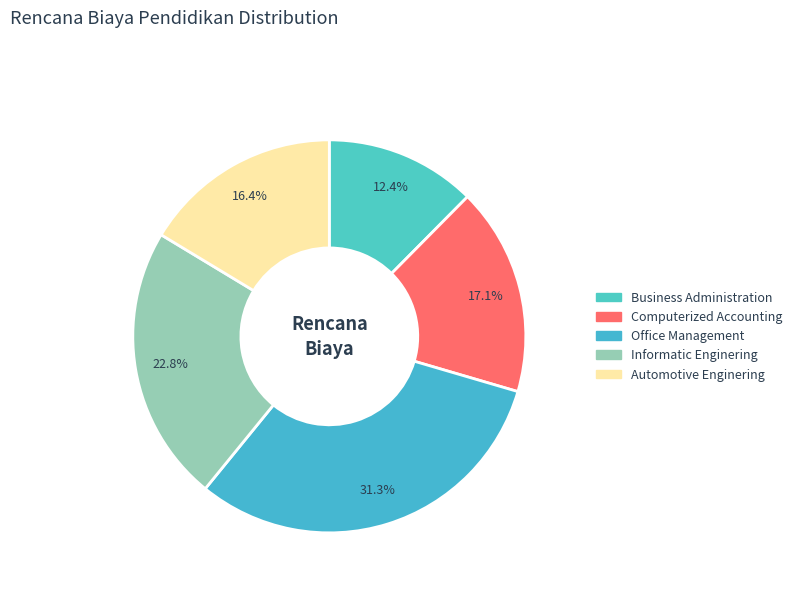

Does any single category account for the majority?

No